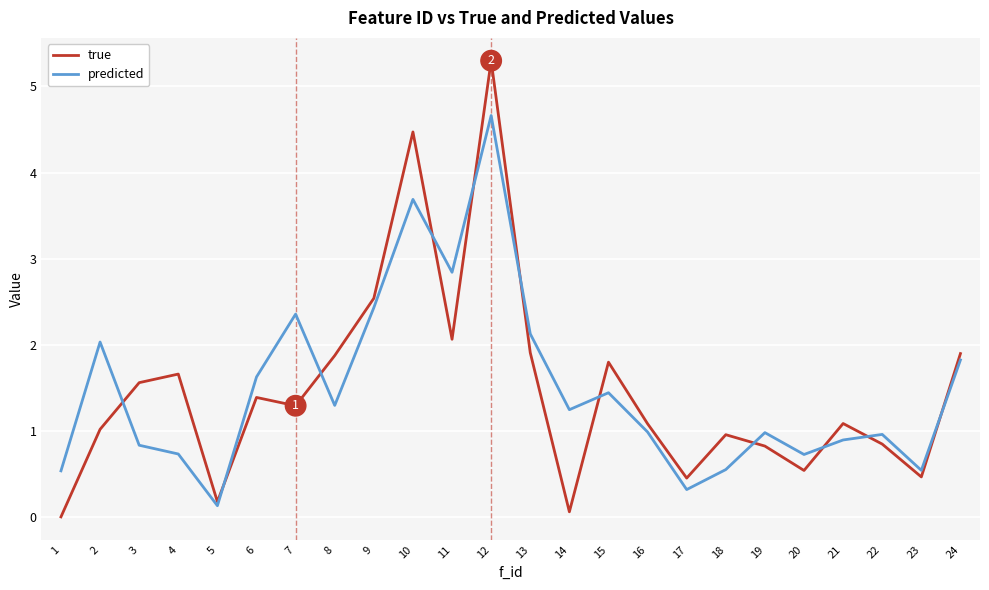

Which series has the largest range (max minus min)?

true